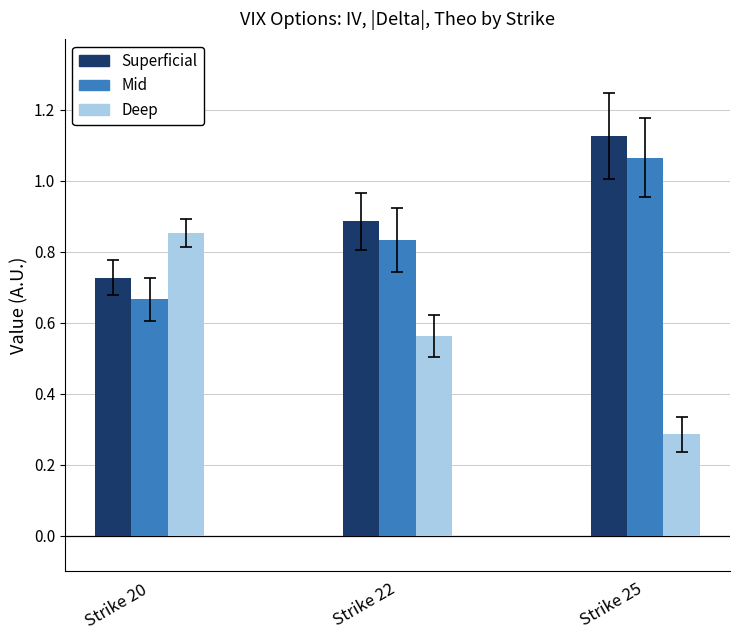

What is the difference between the highest and lowest values at Strike 22?

0.3